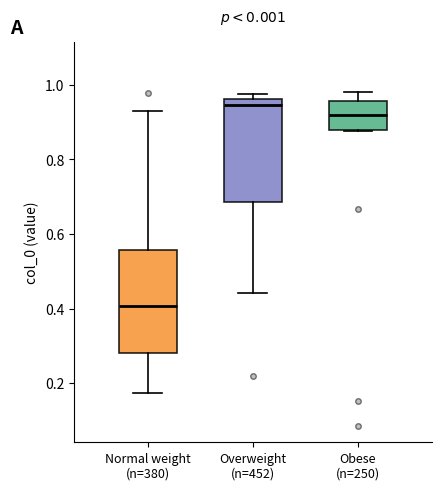

Reading left to right, transcribe this box plot: for each box, give where its median line is, the range the box spans, and where its two whiskers end, as read against the y-axis. The values are not printed on the chart, so give them approximately, as read against the axis.

Normal weight (n=380): median 0.40, box 0.28 to 0.56, whiskers 0.18 to 0.94
Overweight (n=452): median 0.94, box 0.68 to 0.96, whiskers 0.44 to 0.98
Obese (n=250): median 0.92, box 0.88 to 0.96, whiskers 0.88 to 0.98